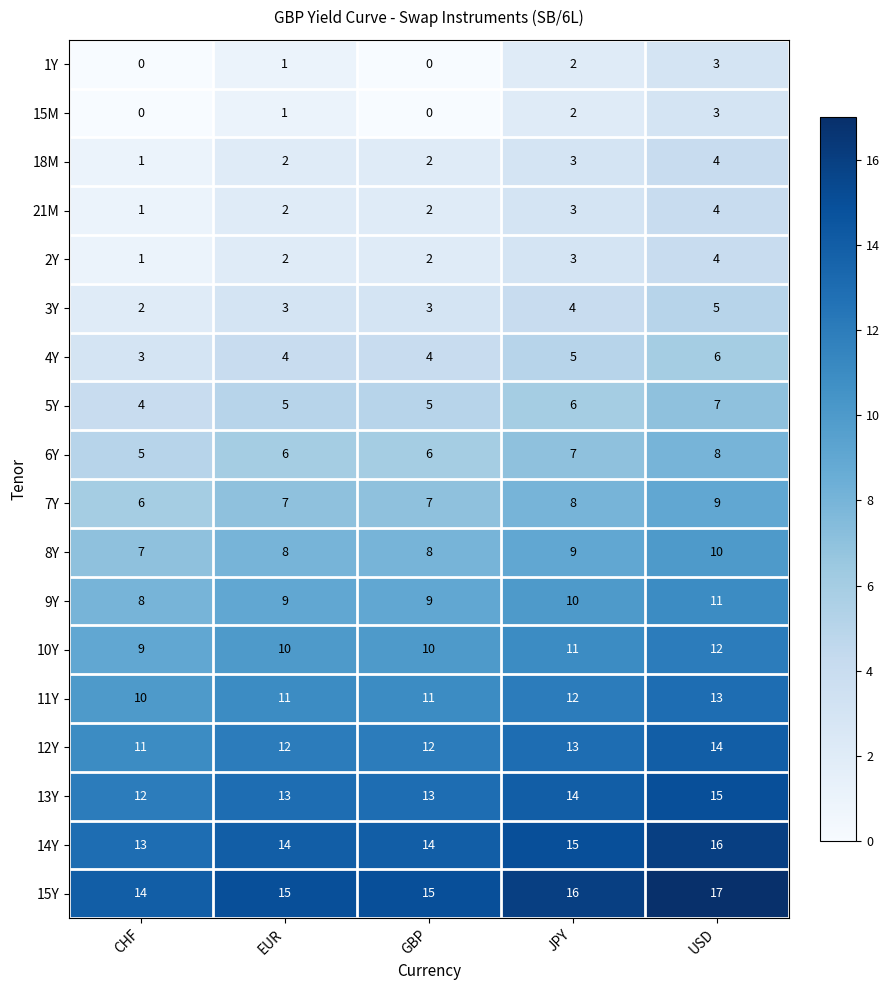

What is the spread (max minus min) of values at EUR?

14